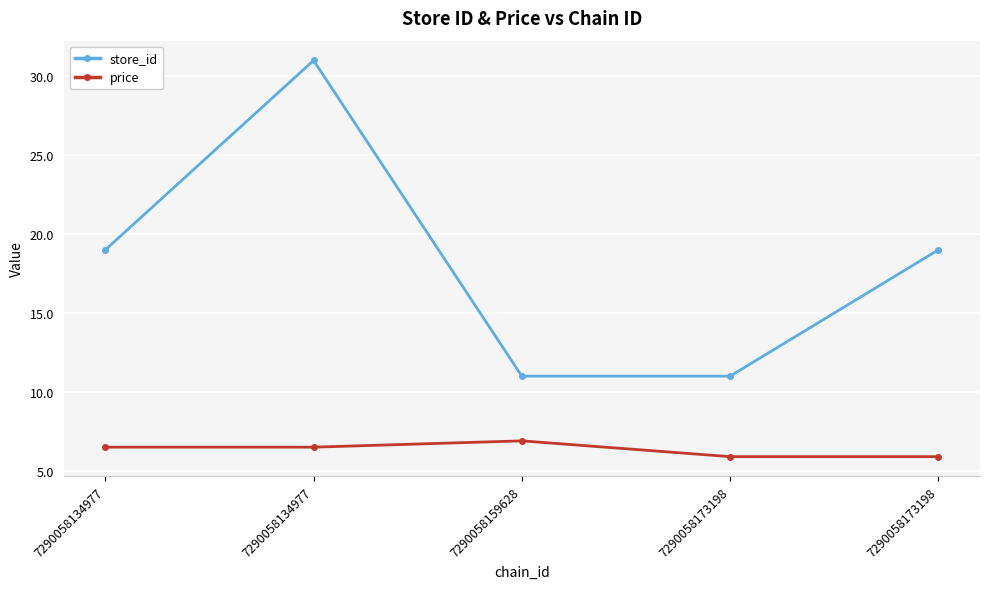

Reading right to left, list all the values displayed in this chart.

store_id: 7290058173198=19.0	7290058173198=11.0	7290058159628=11.0	7290058134977=31.0	7290058134977=19.0
price: 7290058173198=5.9	7290058173198=5.9	7290058159628=6.9	7290058134977=6.5	7290058134977=6.5